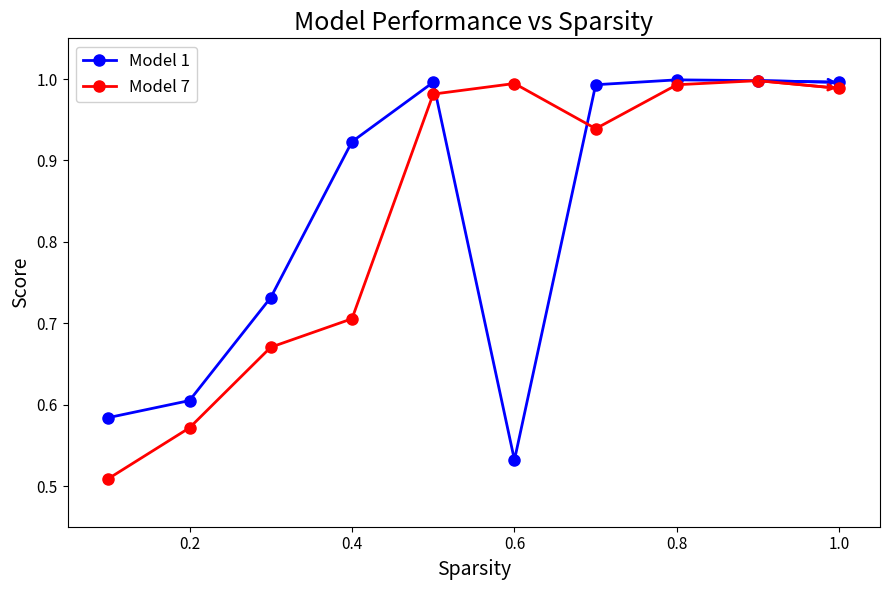

True or false: Model 1 has more than 0 interior local peaks.

True